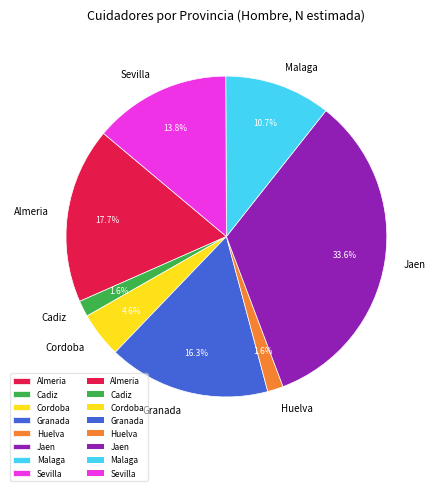

Combined, do Almeria and Sevilla account for over 50%?

No